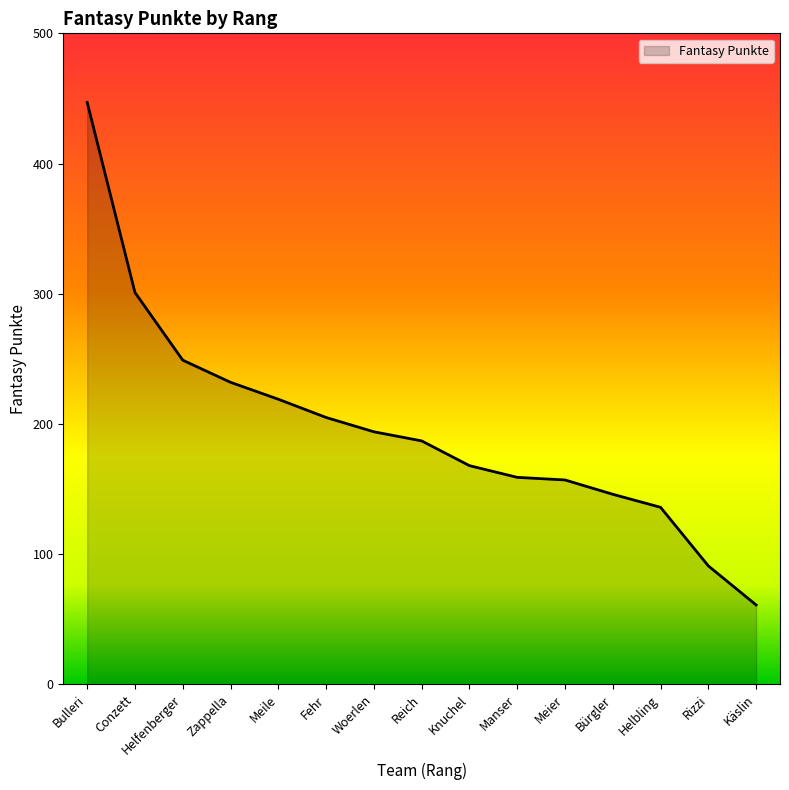

What is the minimum value shown in the chart?

61